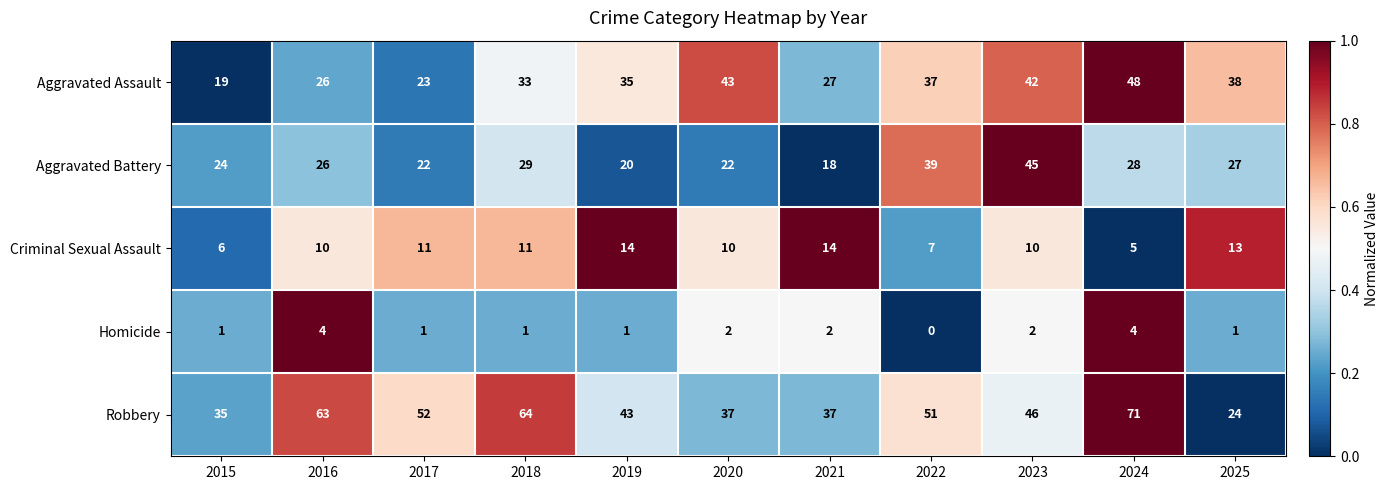

At how many categories does at least one series exceed 0?

11